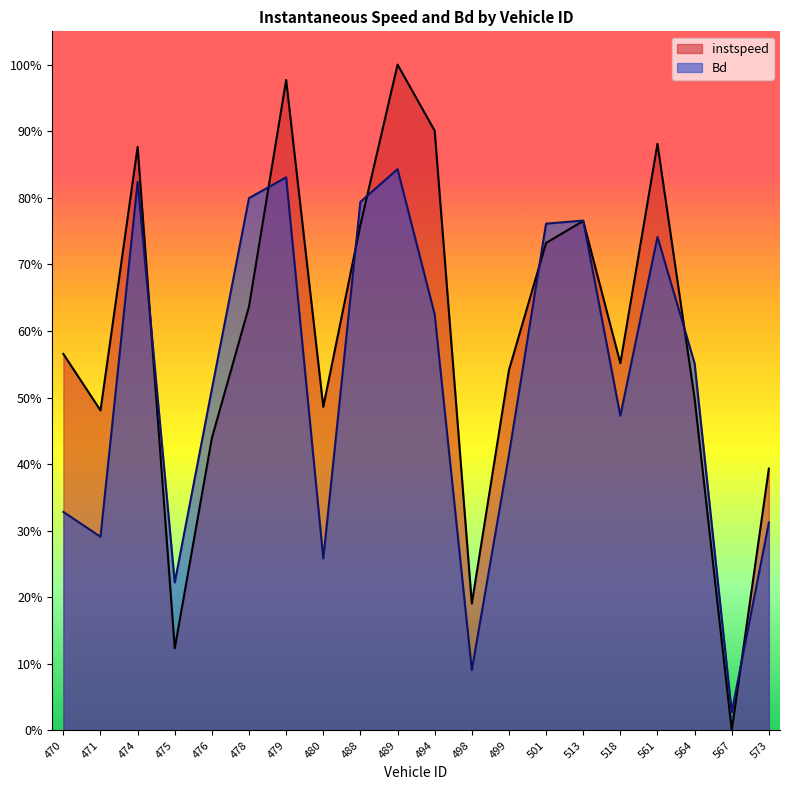

After their last crossing, which series has the higher values: instspeed or Bd?

instspeed